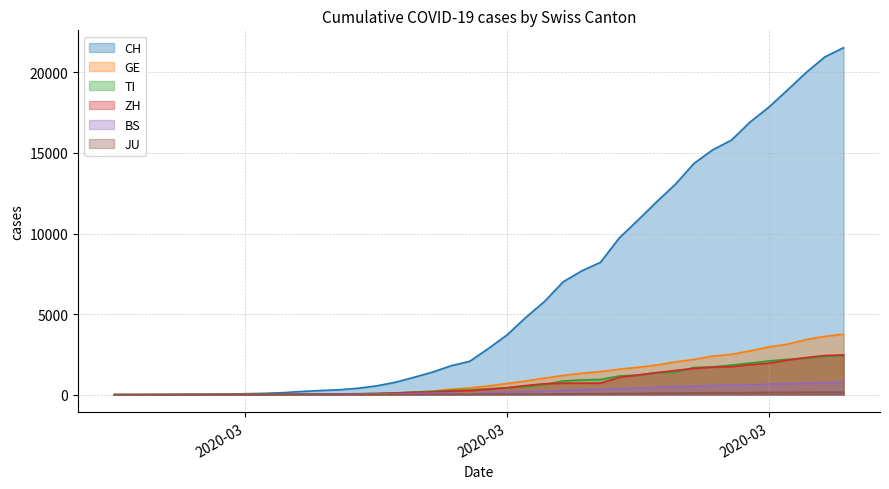

What is the highest value of the CH series?

21535